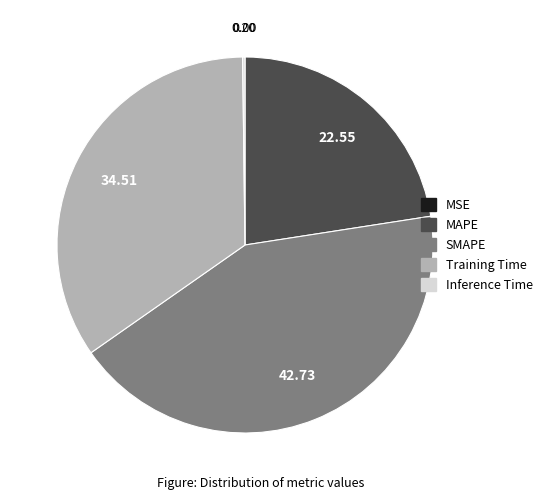

What is the largest slice in the pie chart?

SMAPE